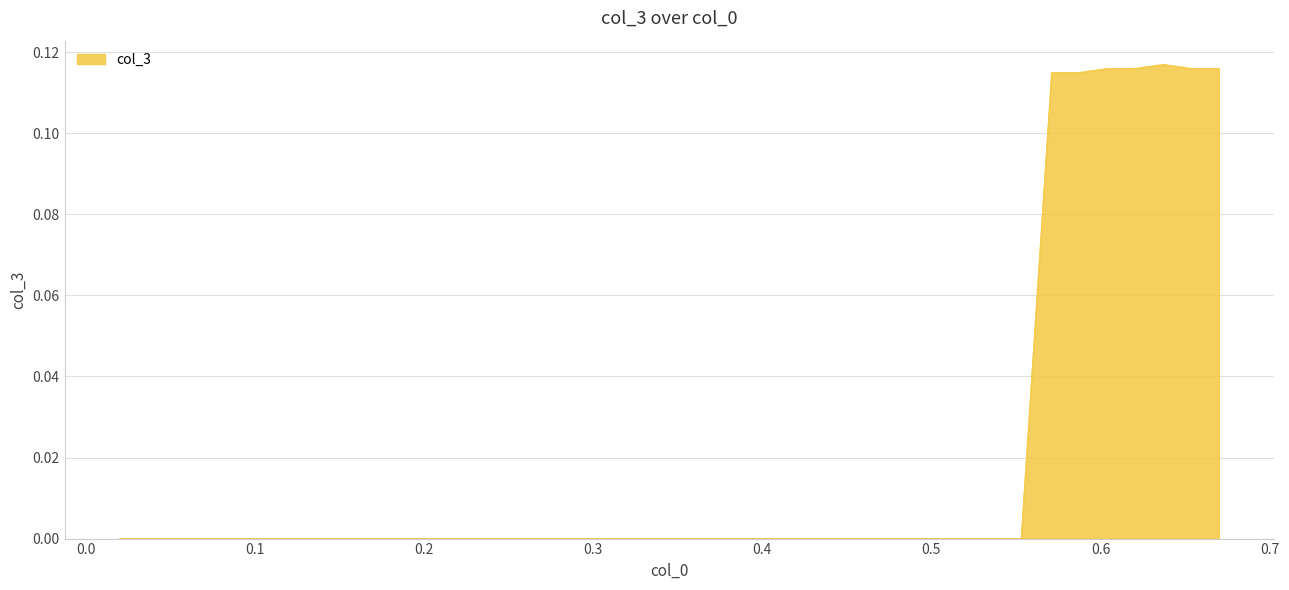

How many lines are shown in the chart?

1